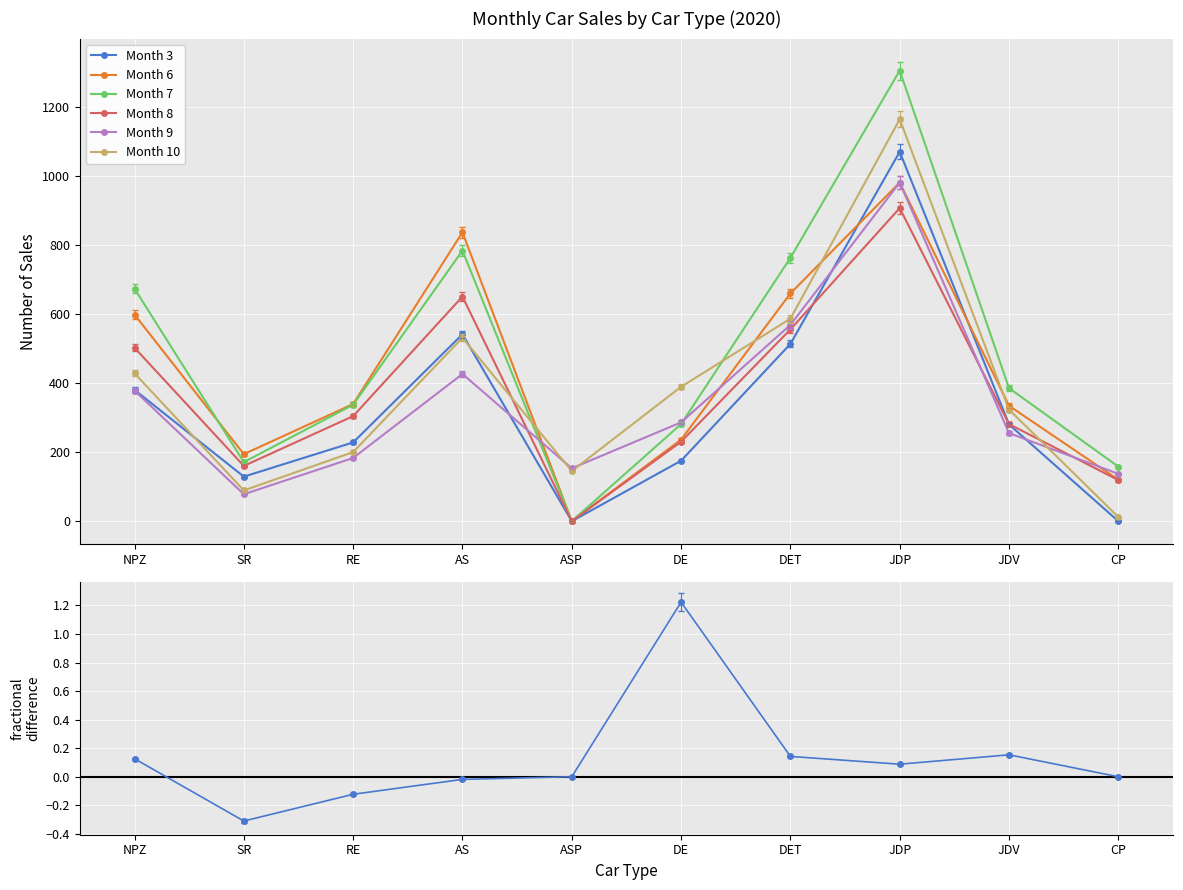

At which label does Month 8 reach its peak?

JDP